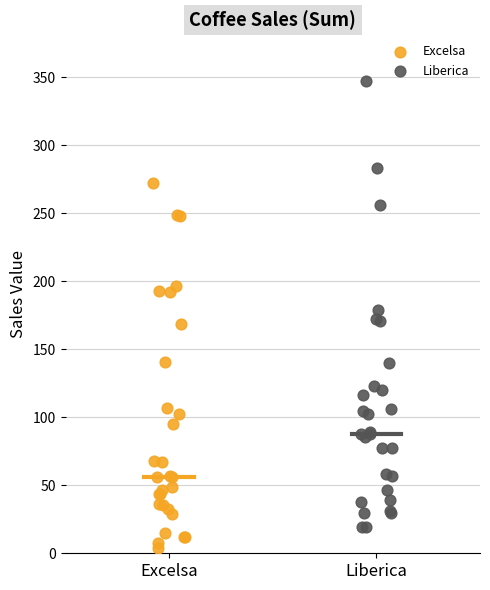

Which series contains the highest Y value?

Liberica